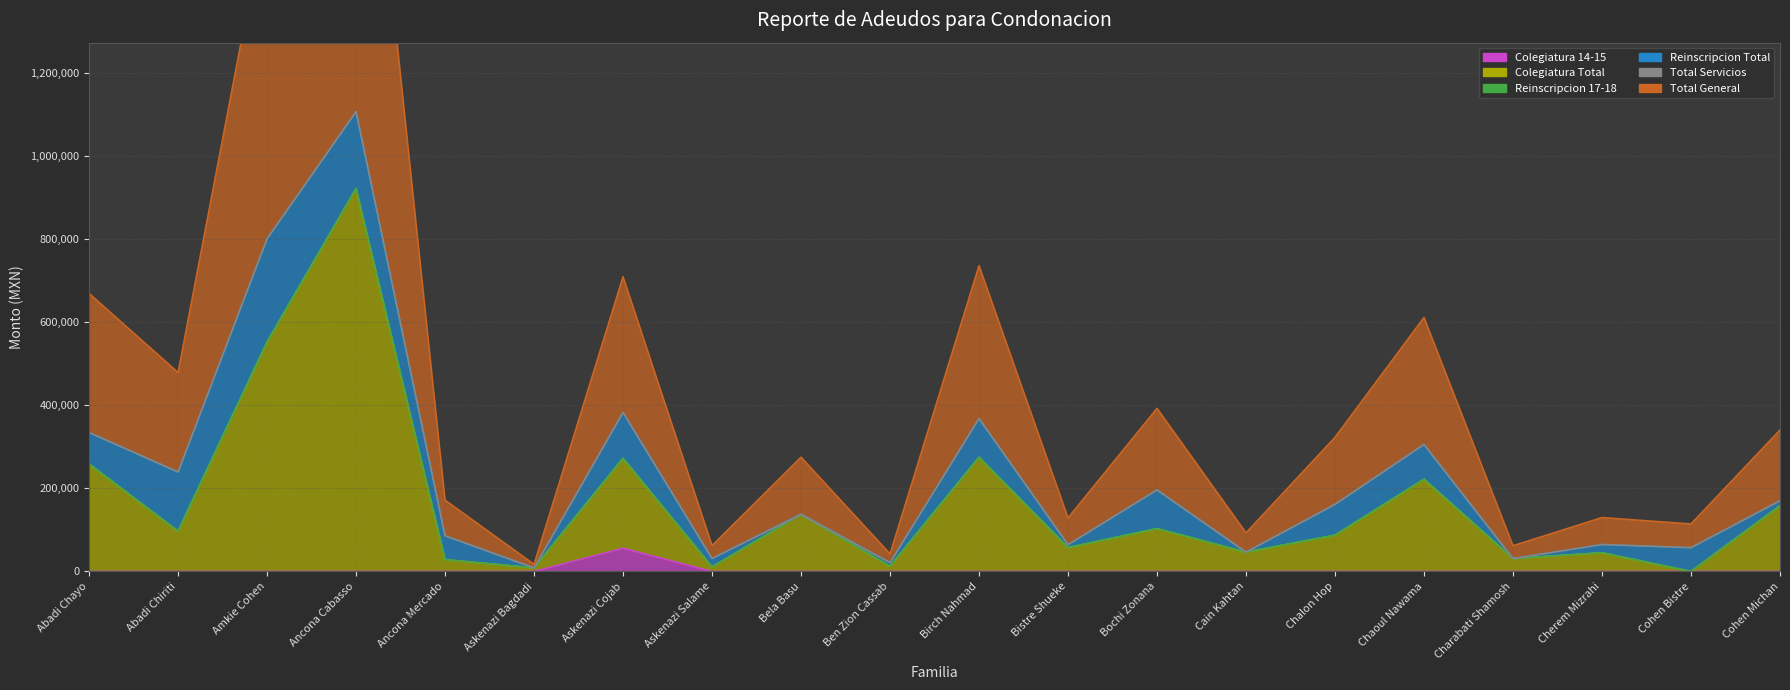

Where is Colegiatura 14-15 nearest to the value 27924?

Abadi Chayo